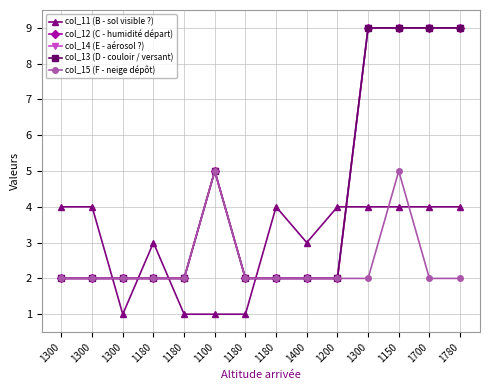

True or false: col_12 (C - humidité départ) and col_13 (D - couloir / versant) cross at least once.

False